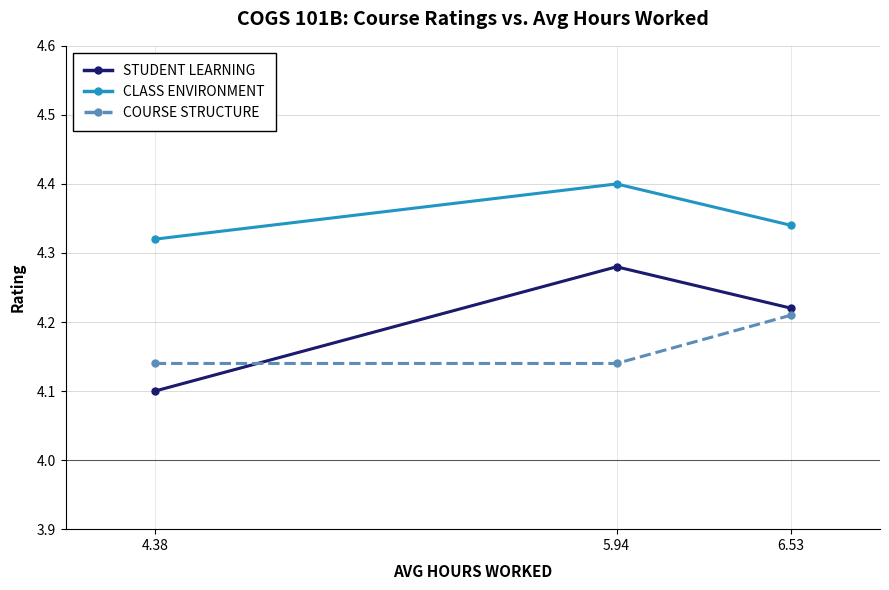

What is the value of the CLASS ENVIRONMENT point at the 2nd from the left?

4.4